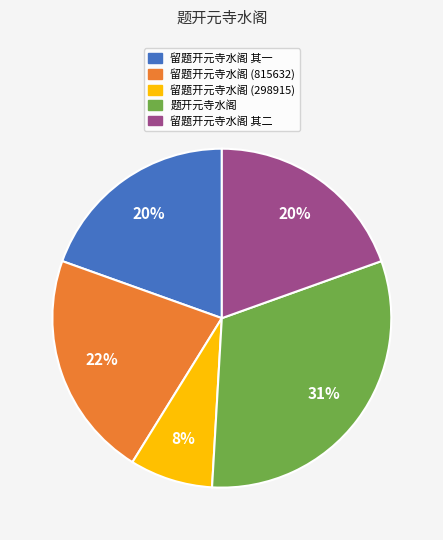

Combined, do 留题开元寺水阁 其二 and 题开元寺水阁 account for over 50%?

Yes